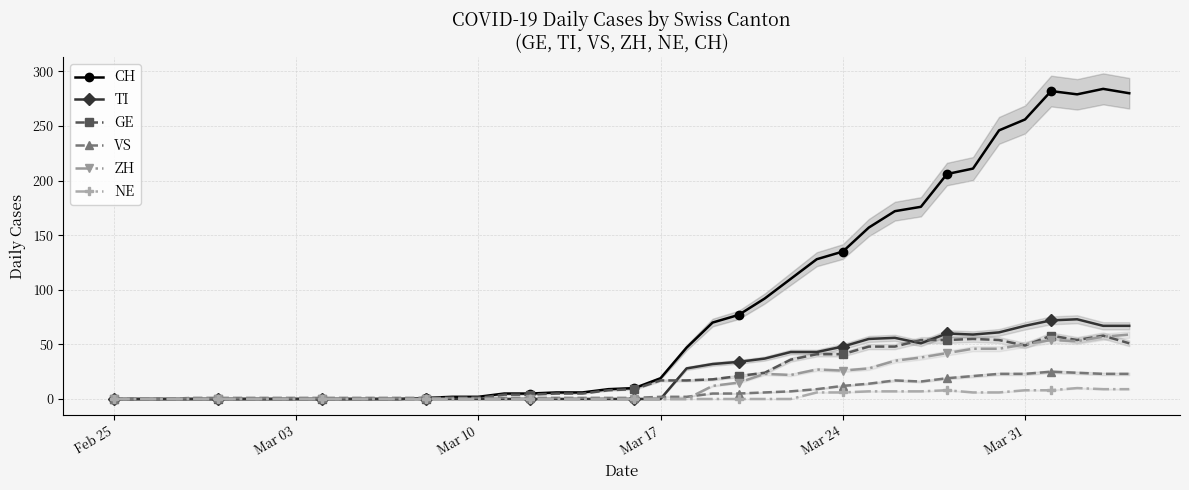

Reading left to right, transcribe all the data shown in this chart.

CH: 0	0	0	0	0	0	0	0	0	0	0	0	1	2	2	5	5	6	6	9	10	19	47	70	77	92	110	128	135	157	172	176	206	211	246	256	282	279	284	280
TI: 0	0	0	0	0	0	0	0	0	0	0	0	0	0	0	0	0	0	0	0	0	0	28	32	34	37	43	43	48	55	56	51	60	59	61	67	72	73	67	67
GE: 0	0	0	0	0	0	0	0	0	0	0	0	0	1	1	4	4	5	5	8	9	17	17	18	21	24	36	41	41	48	48	54	54	55	54	49	58	54	58	51
VS: 0	0	0	1	1	1	1	1	1	1	1	1	1	1	1	1	1	1	1	1	1	2	2	5	5	6	7	9	12	14	17	16	19	21	23	23	25	24	23	23
ZH: 0	0	0	0	0	0	0	0	0	0	0	0	0	0	0	0	0	0	0	0	0	0	0	12	15	23	22	27	26	28	35	38	42	46	46	50	54	53	57	59
NE: 0	0	0	0	0	0	0	0	0	0	0	0	0	0	0	0	0	0	0	0	0	0	0	0	0	0	0	6	6	7	7	7	8	6	6	8	8	10	9	9